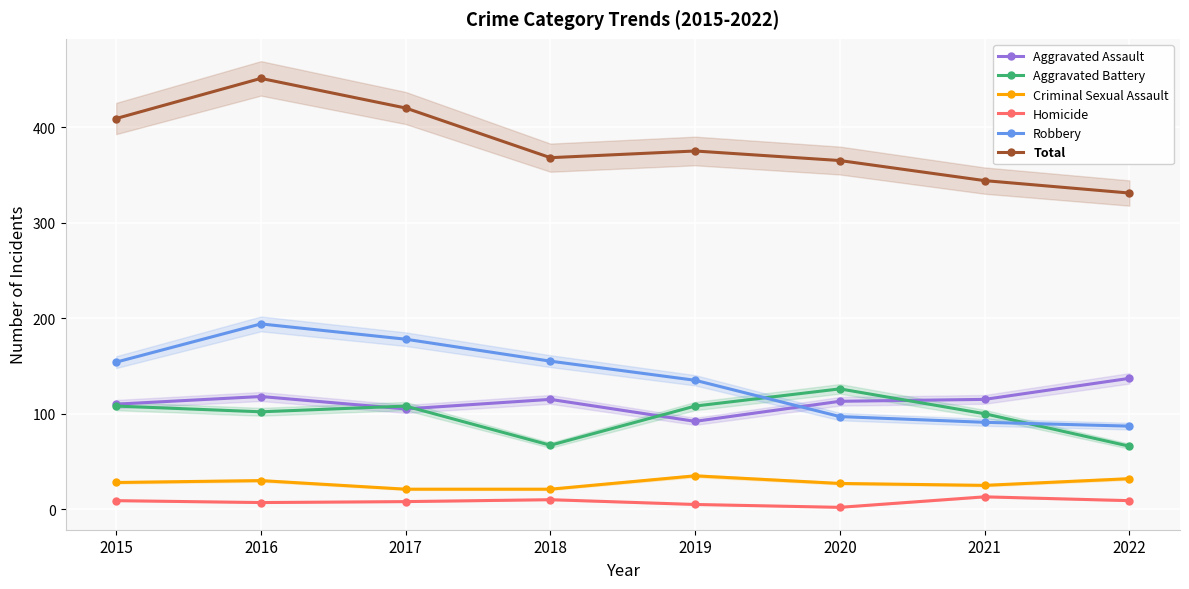

Which series has the largest range (max minus min)?

Total